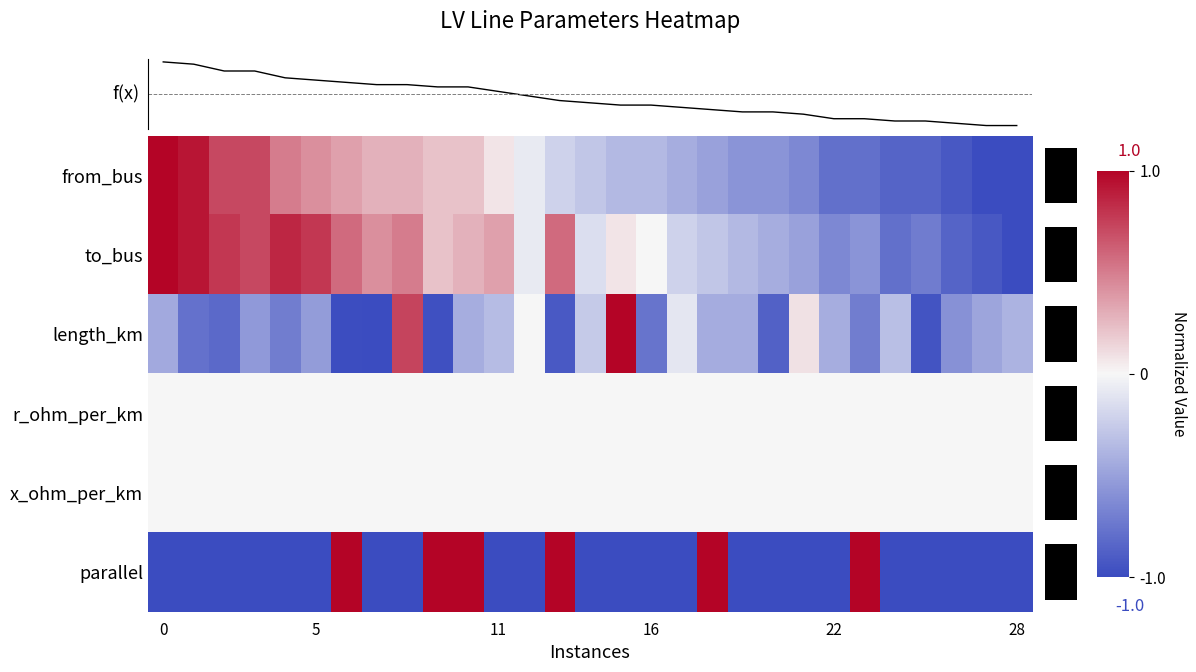

Which series has the largest total across all categories?

to_bus